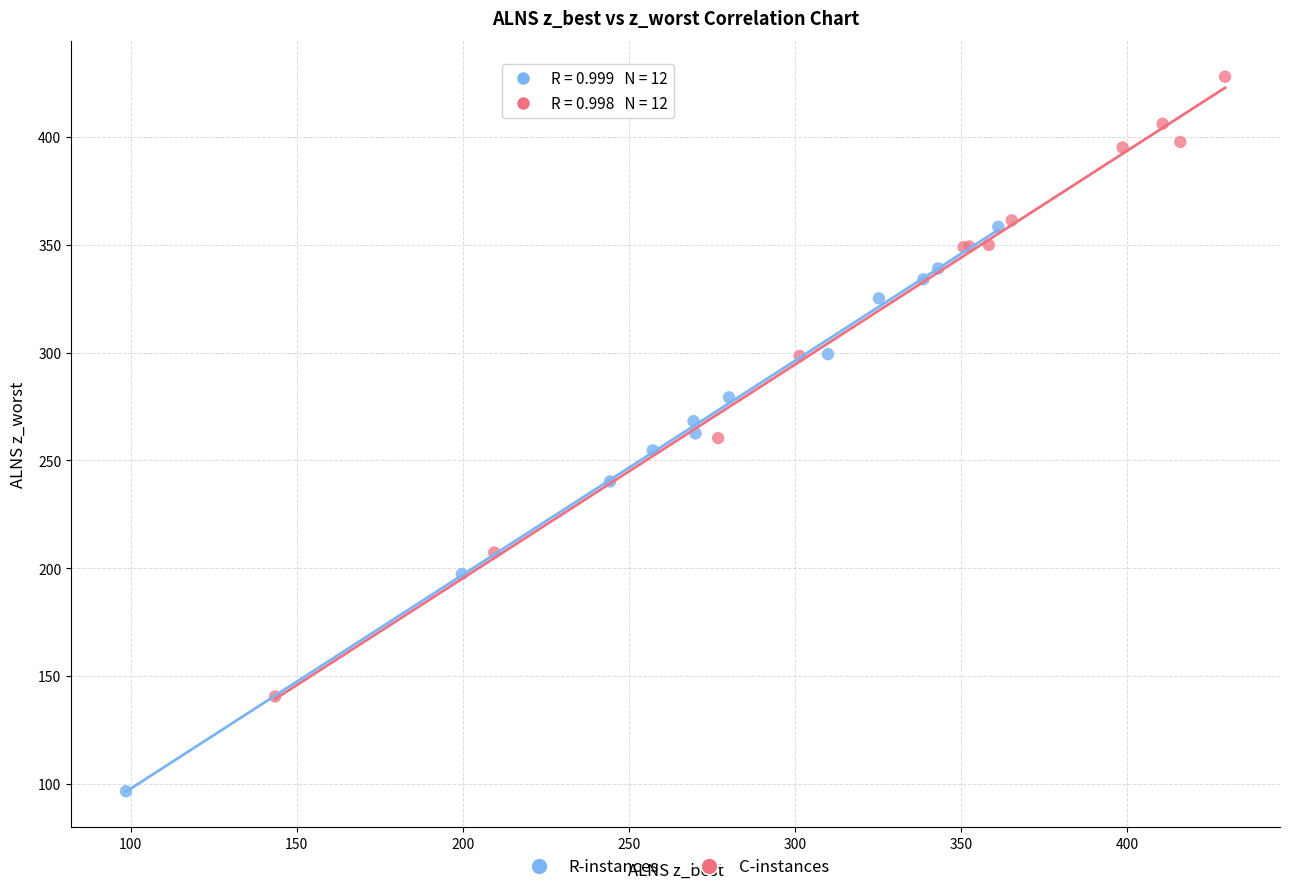

Which series contains the lowest Y value?

R-instances